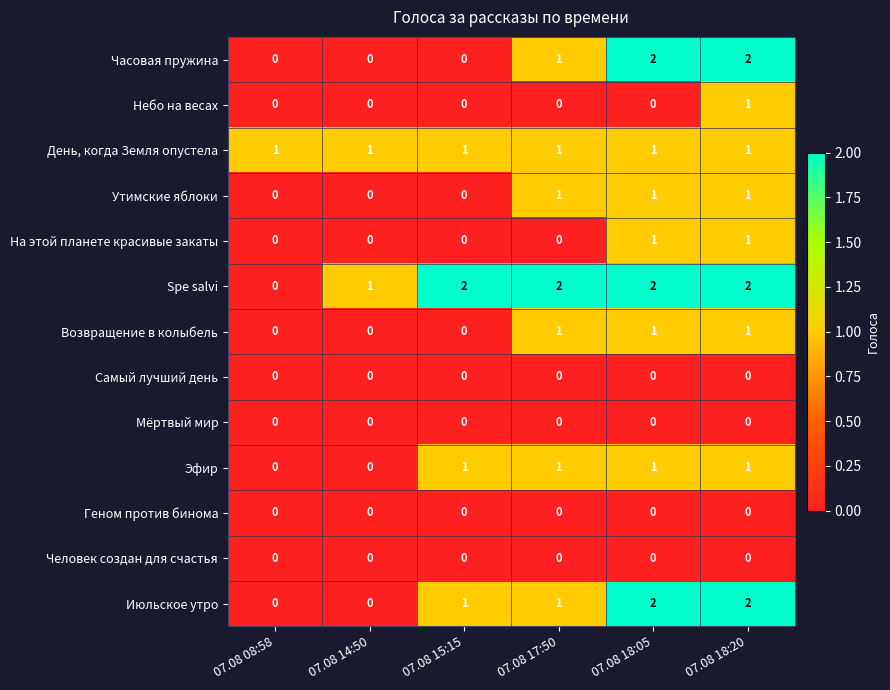

Between 07.08 15:15 and 07.08 18:05, which series saw the biggest shift?

Часовая пружина